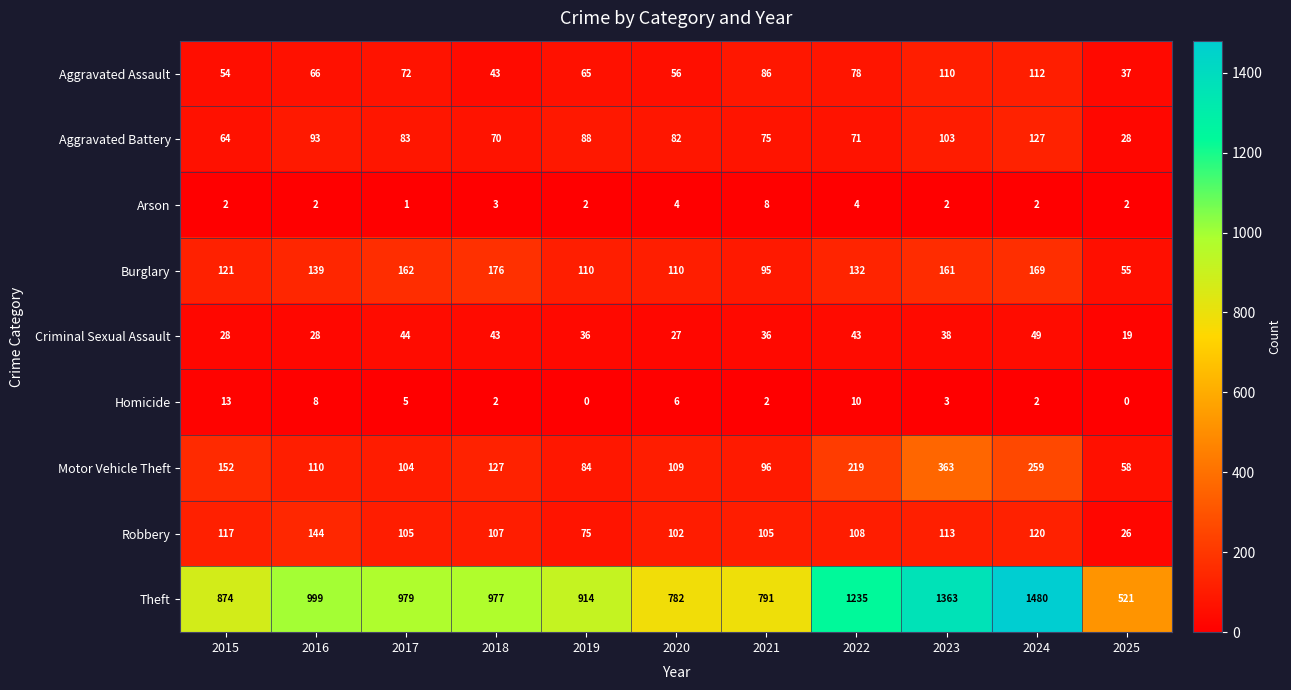

Is it true that Criminal Sexual Assault equals 43 at 2022?

True